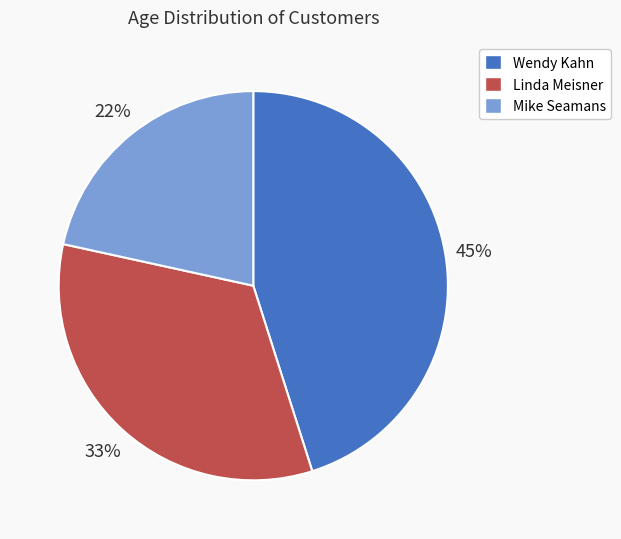

Does any single category account for the majority?

No